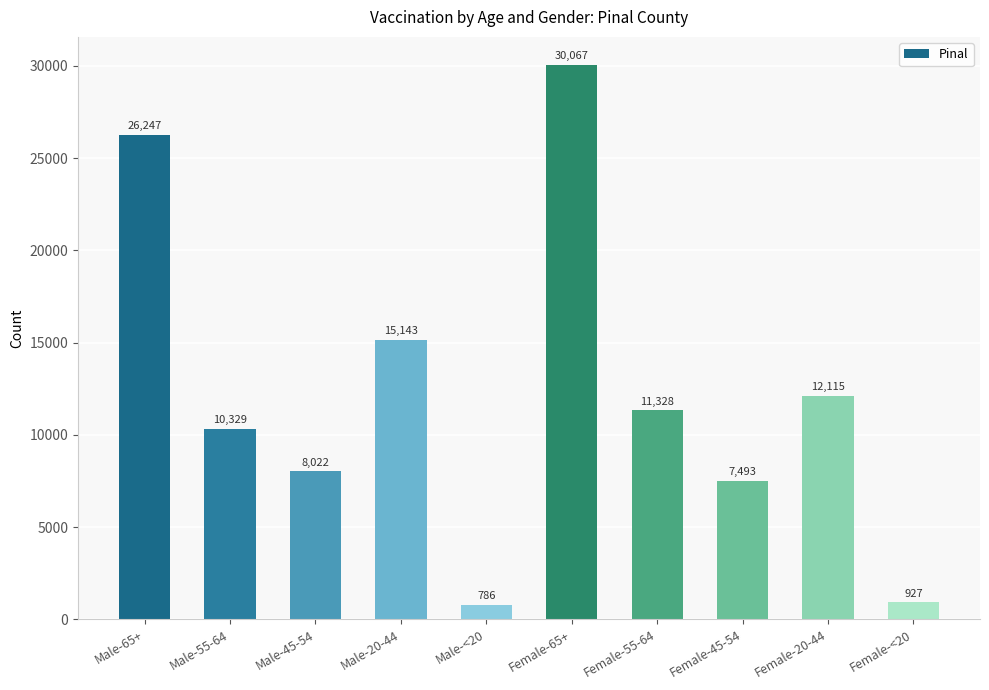

At which label is the value closest to 15426?

Male-20-44